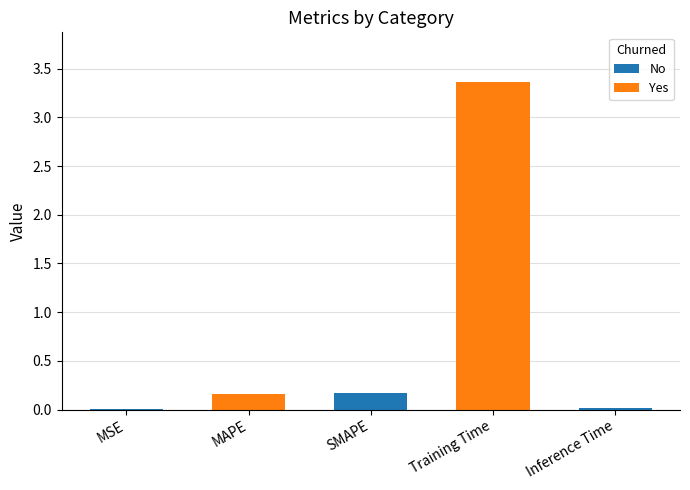

Which label corresponds to the largest value in the chart?

Training Time